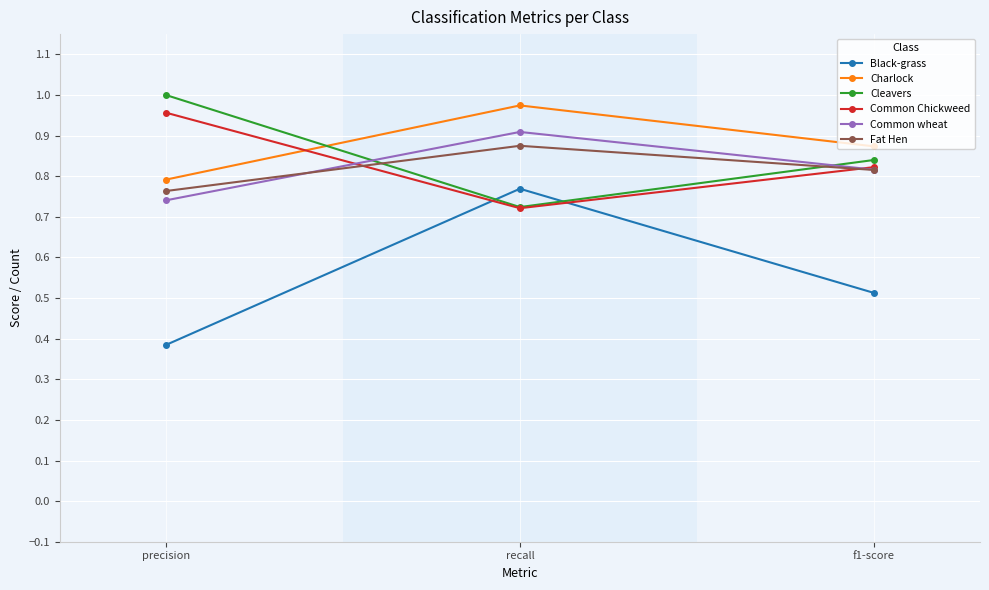

What is the spread (max minus min) of values at precision?

0.6